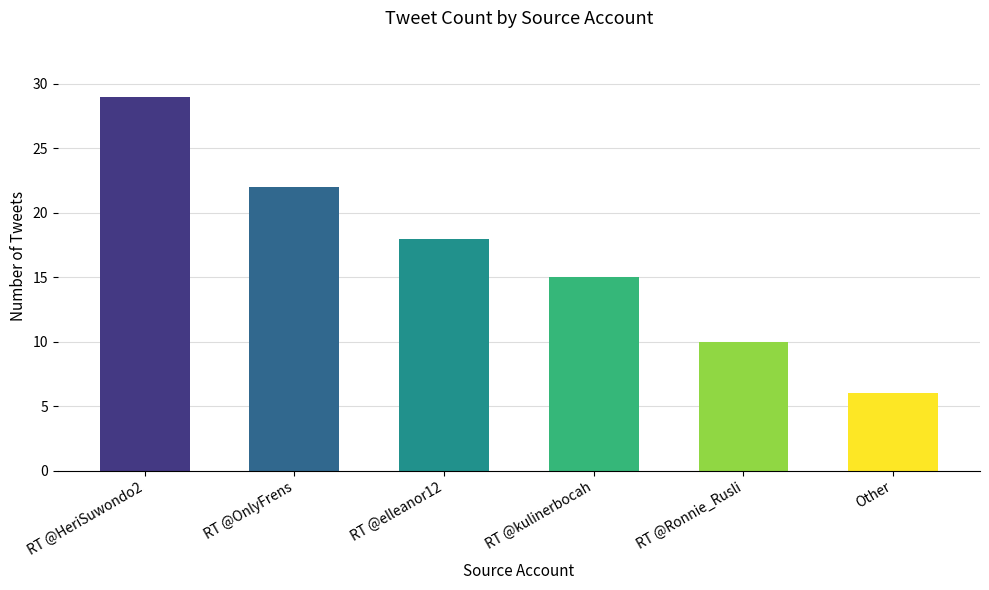

Is it true that the value at RT @HeriSuwondo2 is 7?

False